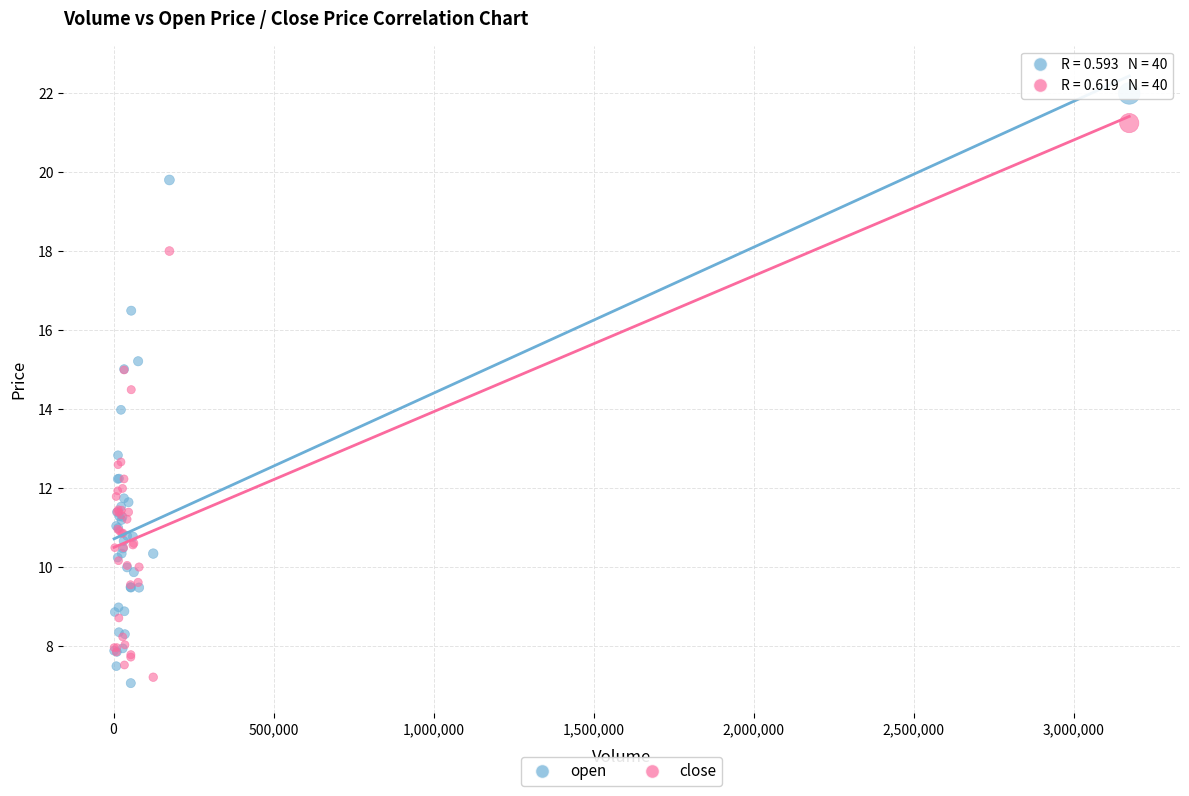

What is the X range (max minus min) for the scatter plot?

3171412.0